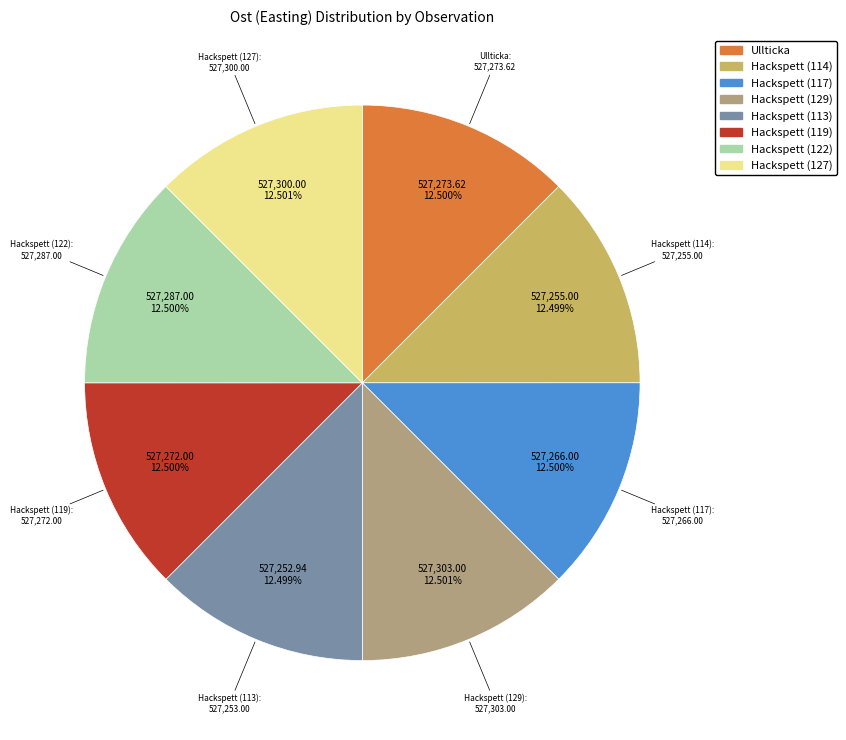

Is there a majority slice in this chart?

No